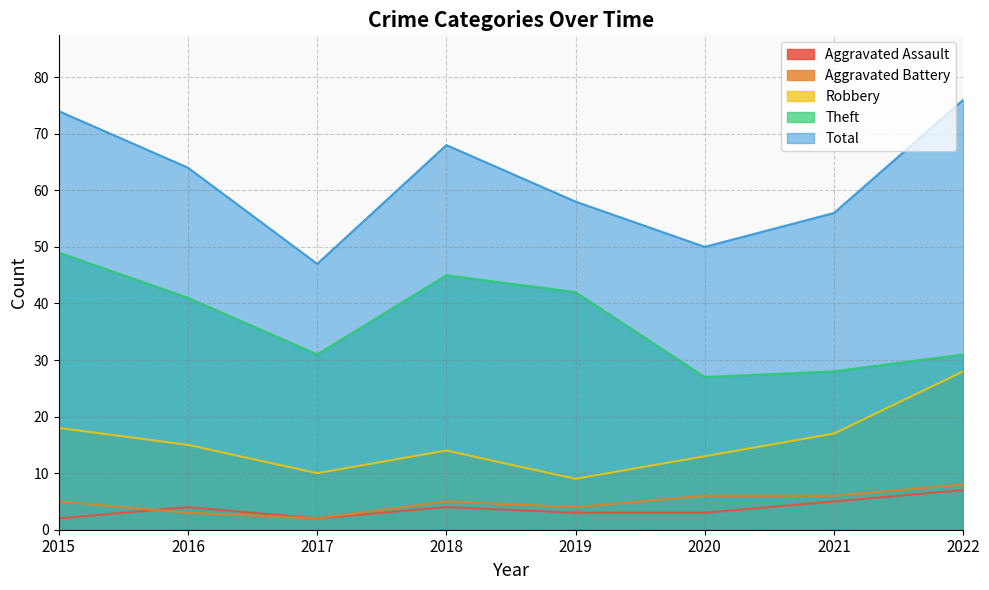

Which series has the largest total across all categories?

Total